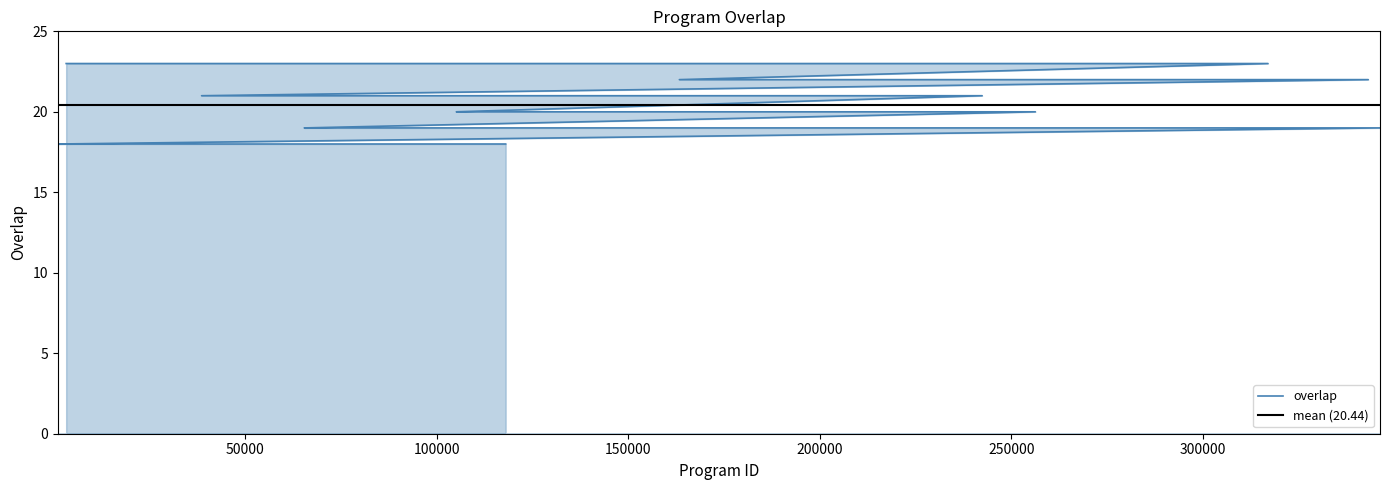

Between 118088 and 71162, which is larger?

71162